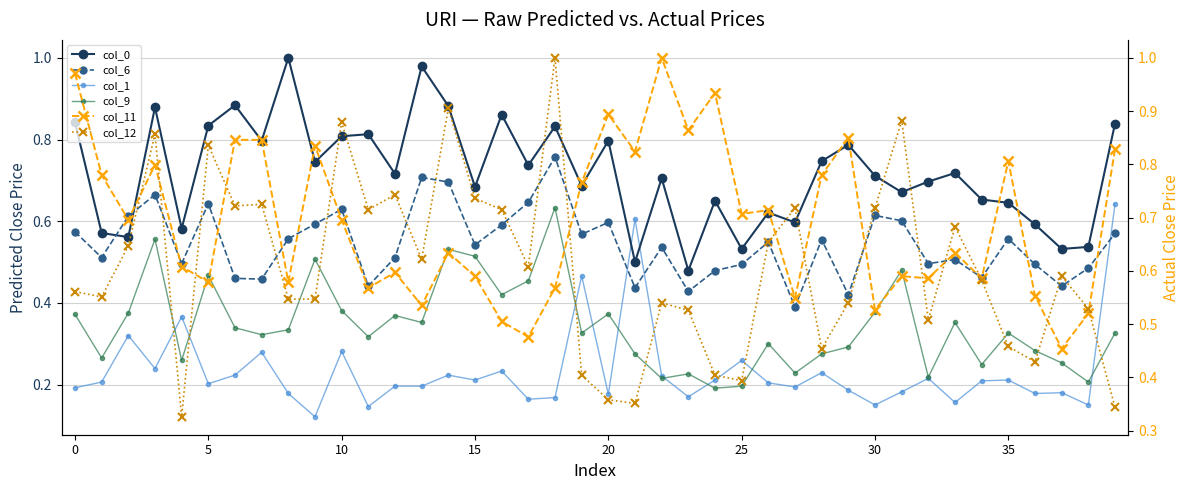

True or false: col_6 has a value of 0.9 at 16.

False